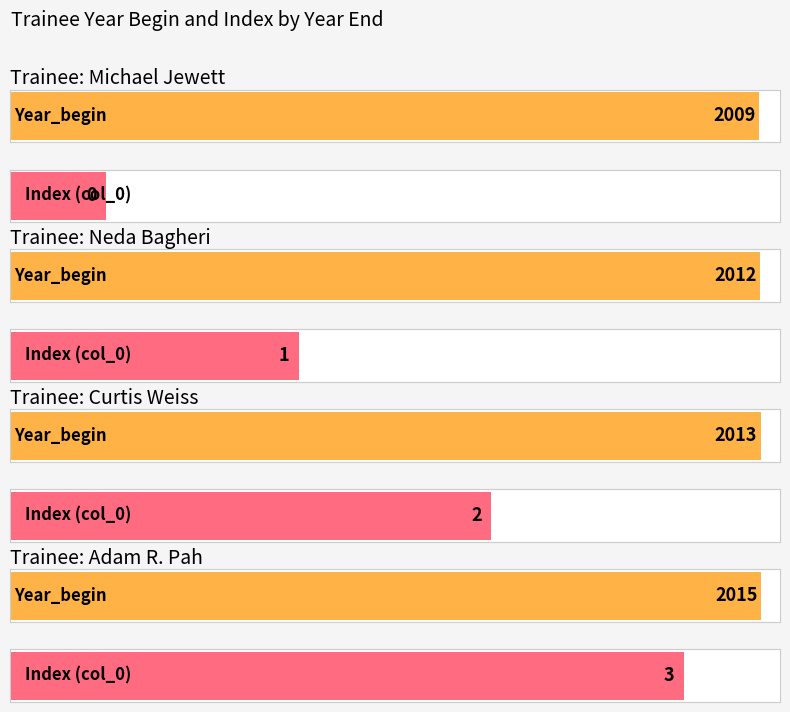

What is the maximum value for Year_begin?

2015